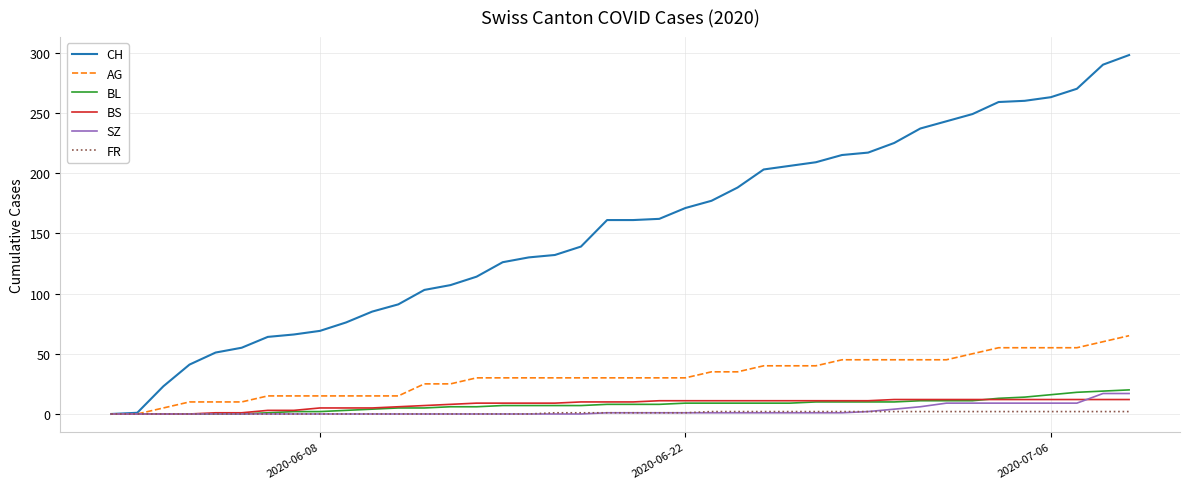

Which series has the largest range (max minus min)?

CH